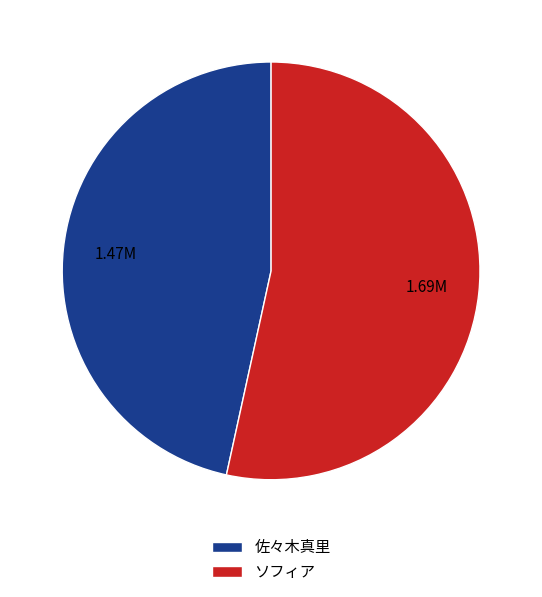

Which slice is the largest?

ソフィア